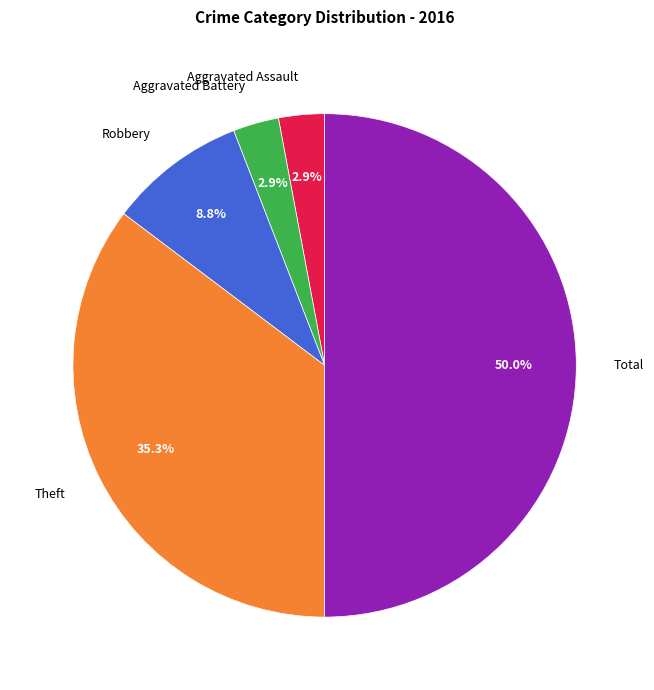

Which category has the biggest portion of the pie?

Total